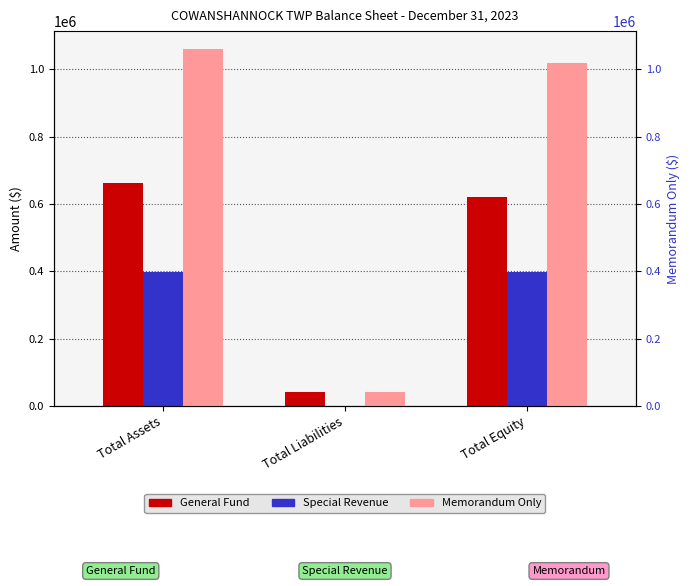

Does the chart contain stacked bars?

No